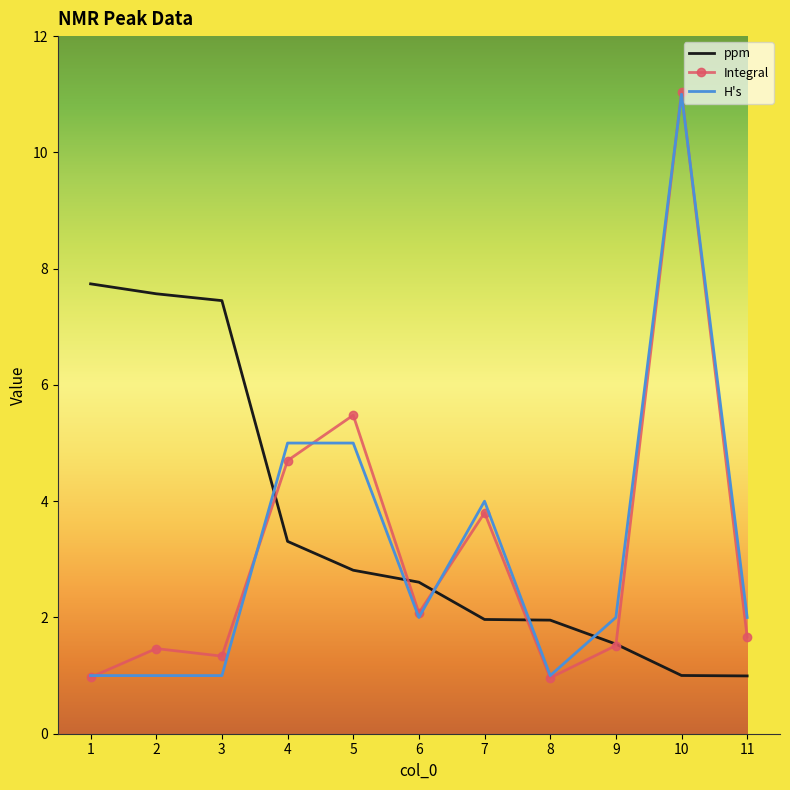

Which category has the highest value in the Integral series?

10